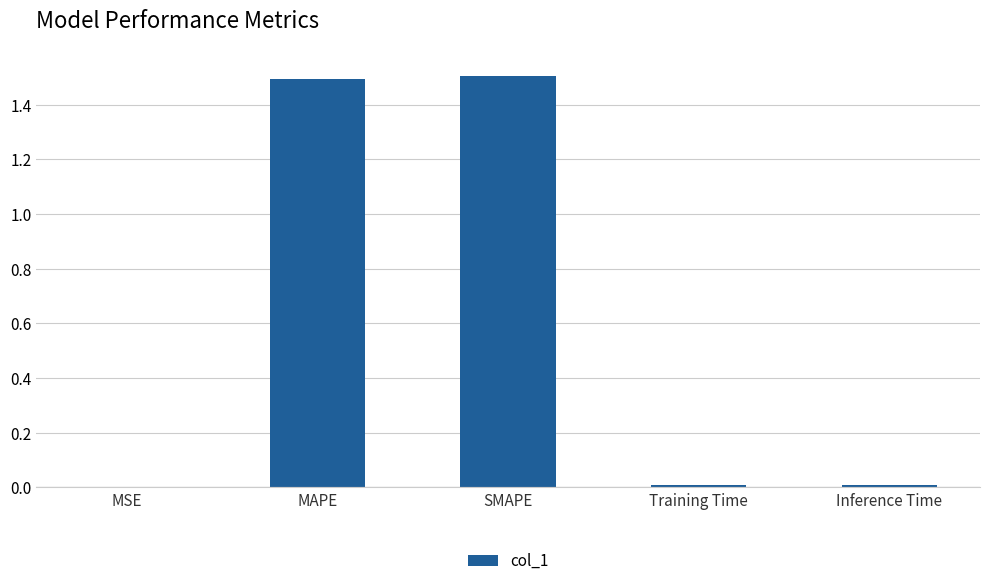

What is the sum of all values?

3.0